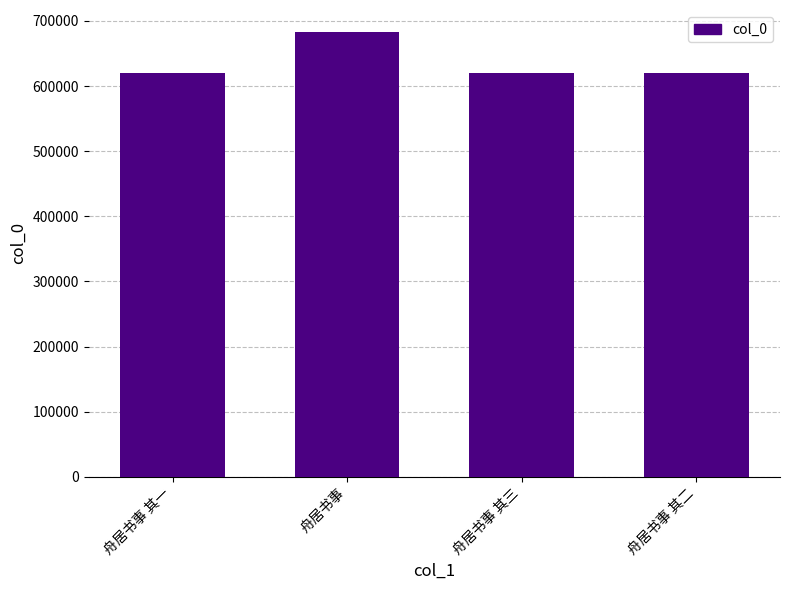

The chart shows a value of 620132 at 舟居书事 其一. True or false?

True